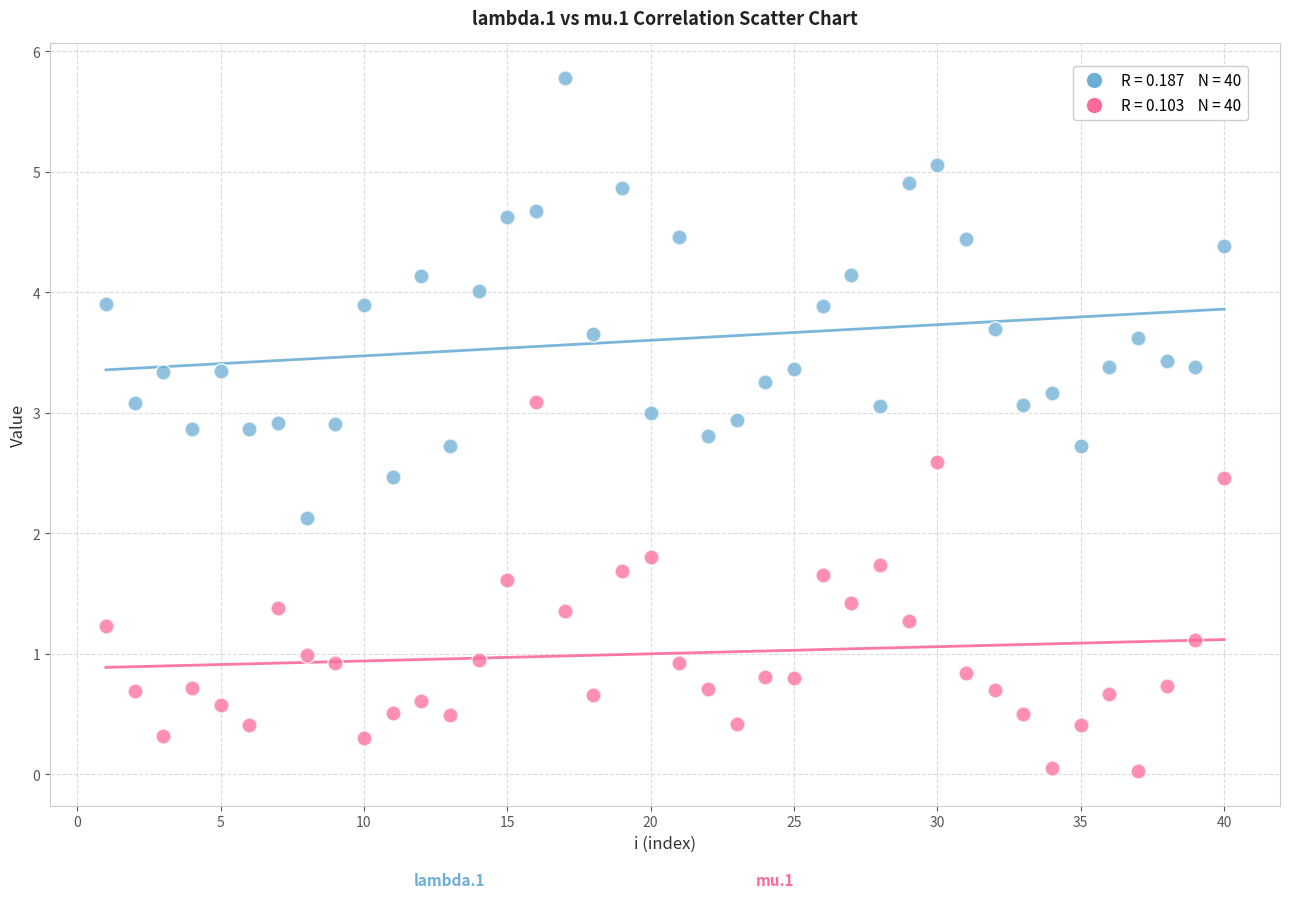

Across all data points, what is the range of X values (max minus min)?

39.0